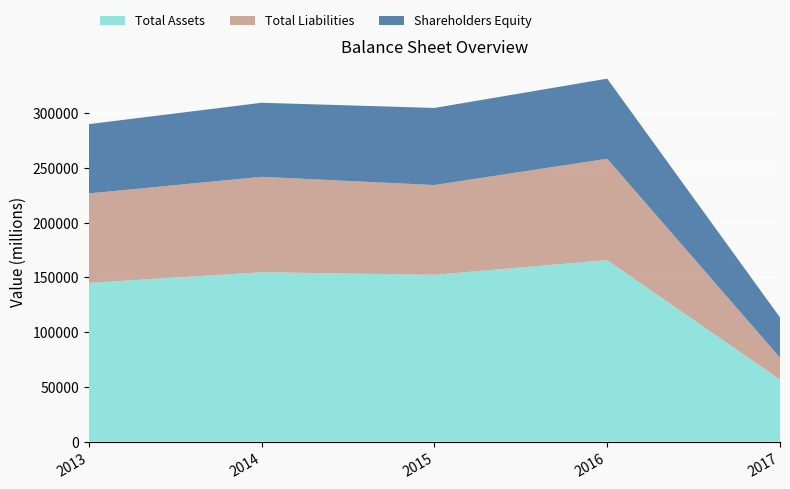

Reading left to right, list all the values displayed in this chart.

Total Assets: 2013=144976	2014=154736	2015=152372	2016=165748	2017=56711
Total Liabilities: 2013=81705	2014=87114	2015=81971	2016=92606	2017=19960
Shareholders Equity: 2013=63271	2014=67622	2015=70401	2016=73142	2017=36751